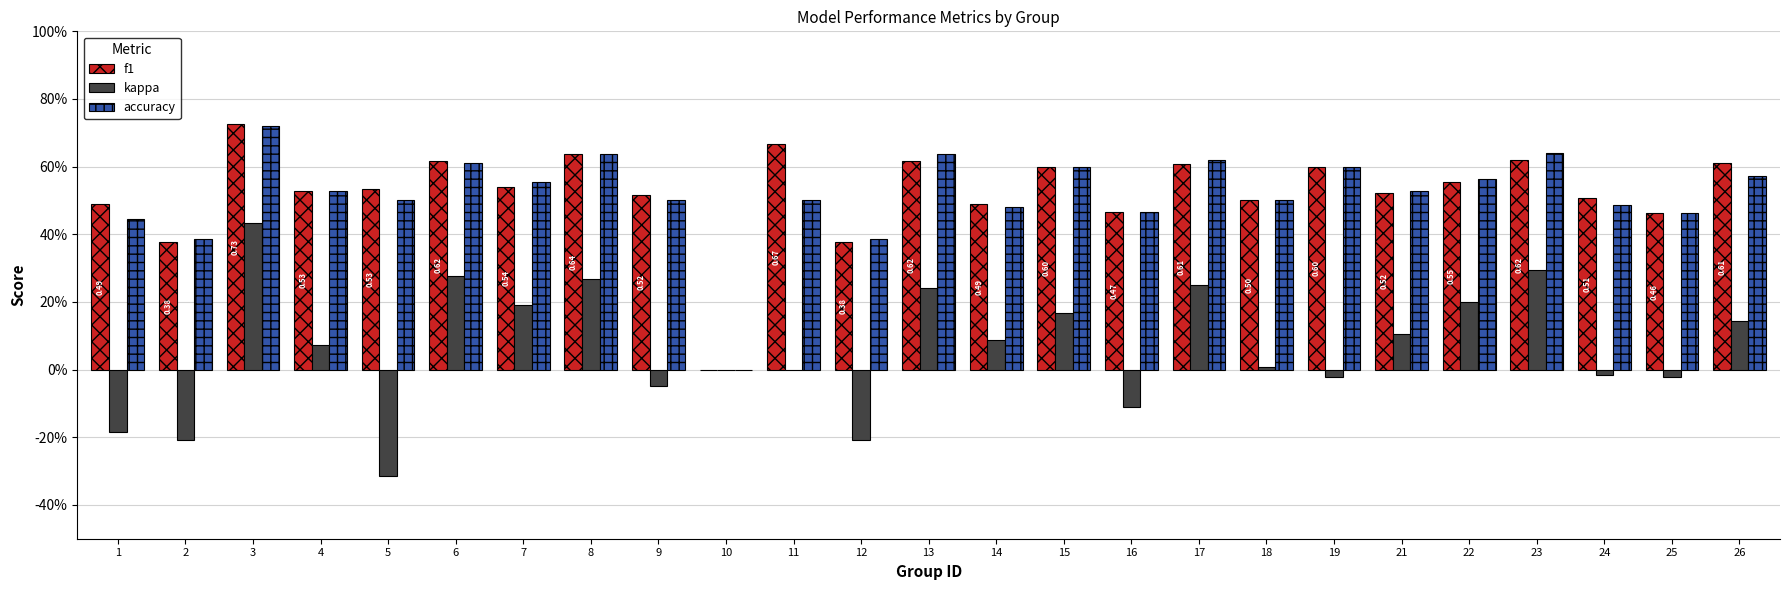

List the labels in order of accuracy value, smallest first.

10, 2, 12, 1, 25, 16, 14, 24, 5, 9, 11, 18, 4, 21, 7, 22, 26, 15, 19, 6, 17, 8, 13, 23, 3